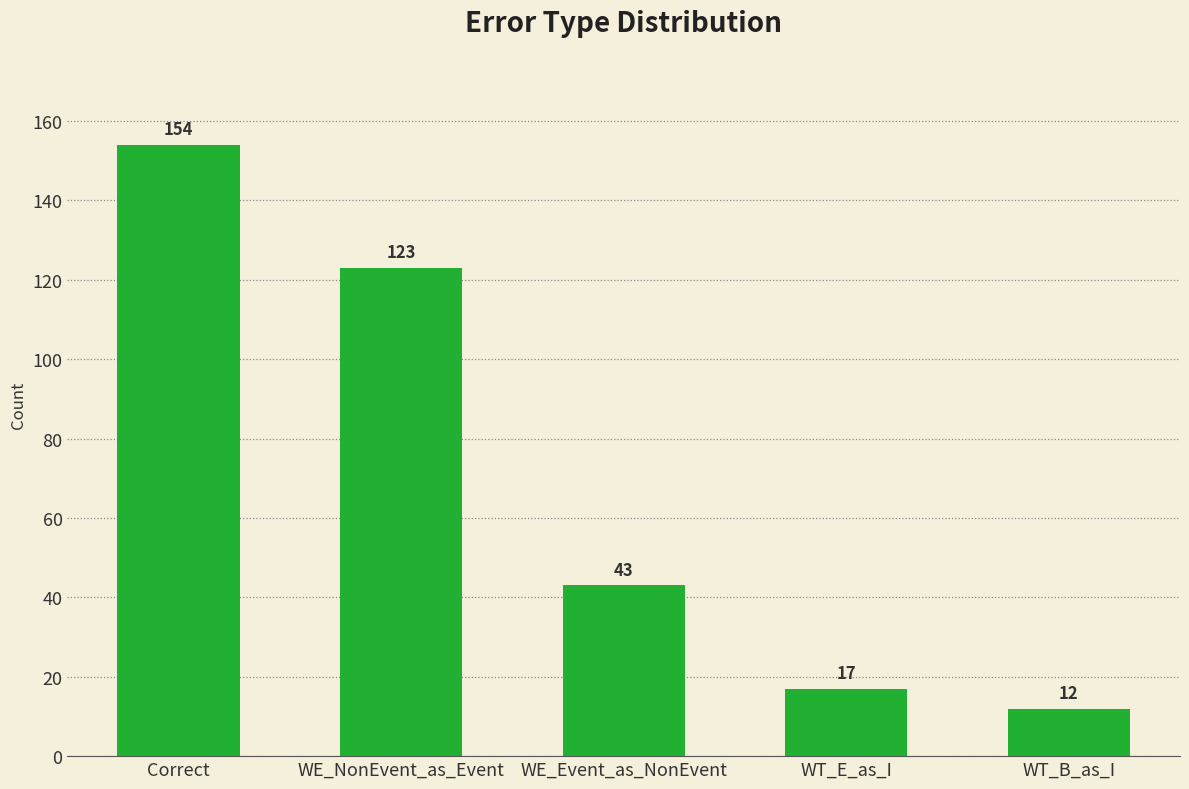

List the labels in order of value, largest first.

Correct, WE_NonEvent_as_Event, WE_Event_as_NonEvent, WT_E_as_I, WT_B_as_I